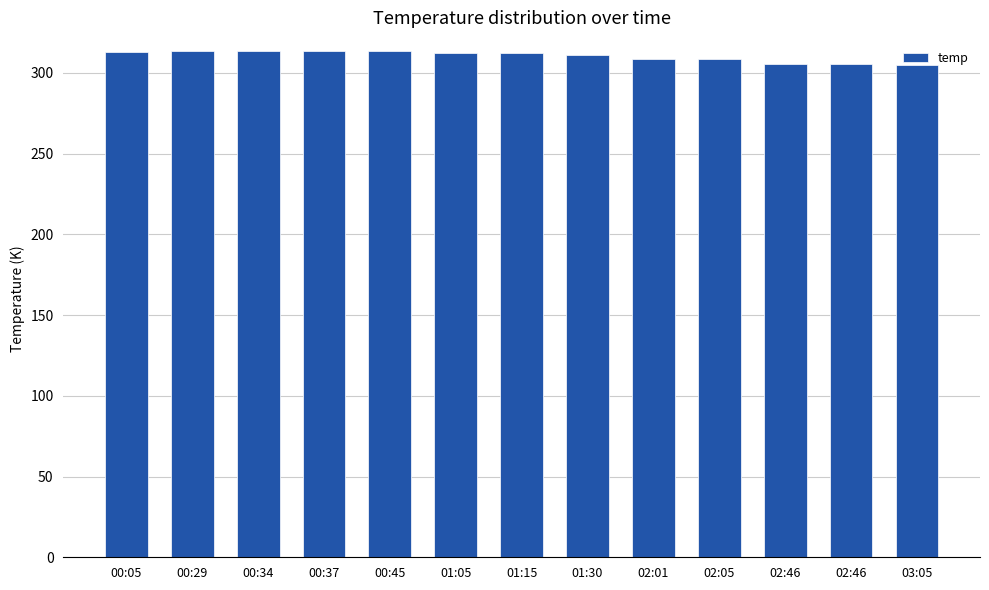

What is the difference between the second highest and minimum values?

8.6